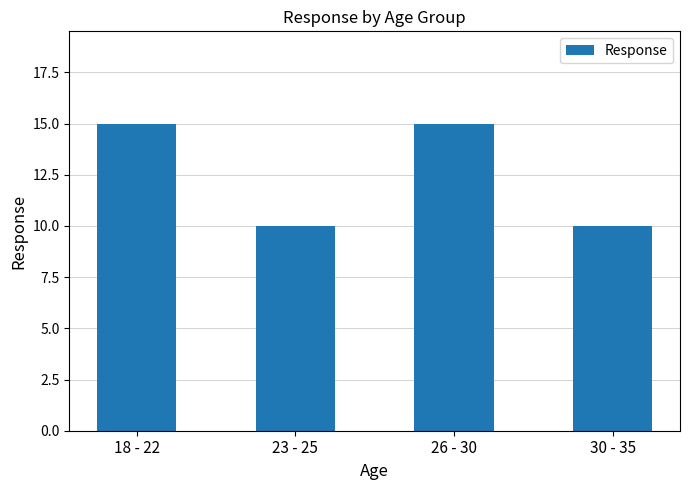

What is the difference between the maximum and minimum values?

5